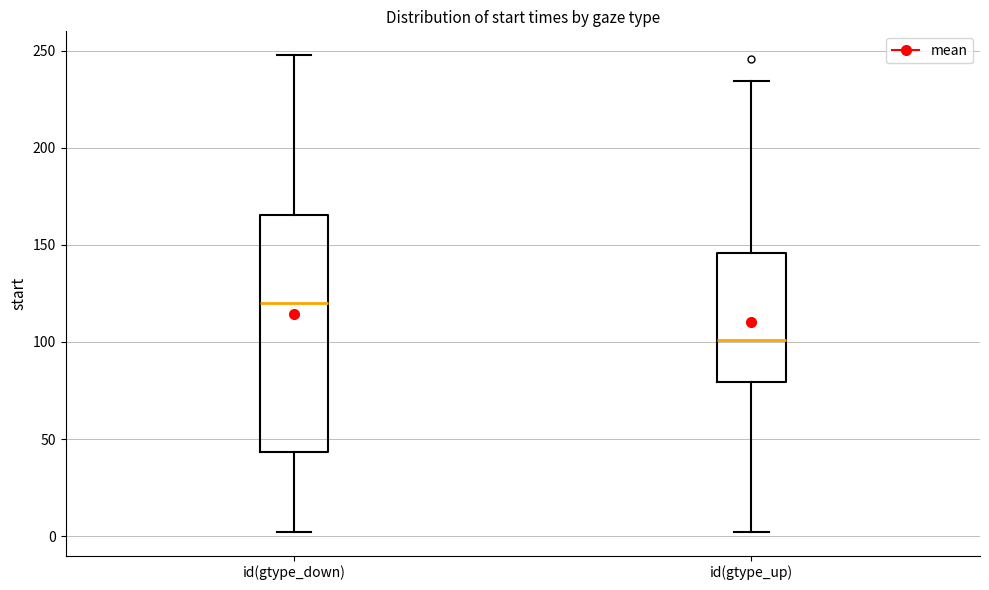

Which box's median line is the lowest?

id(gtype_up)